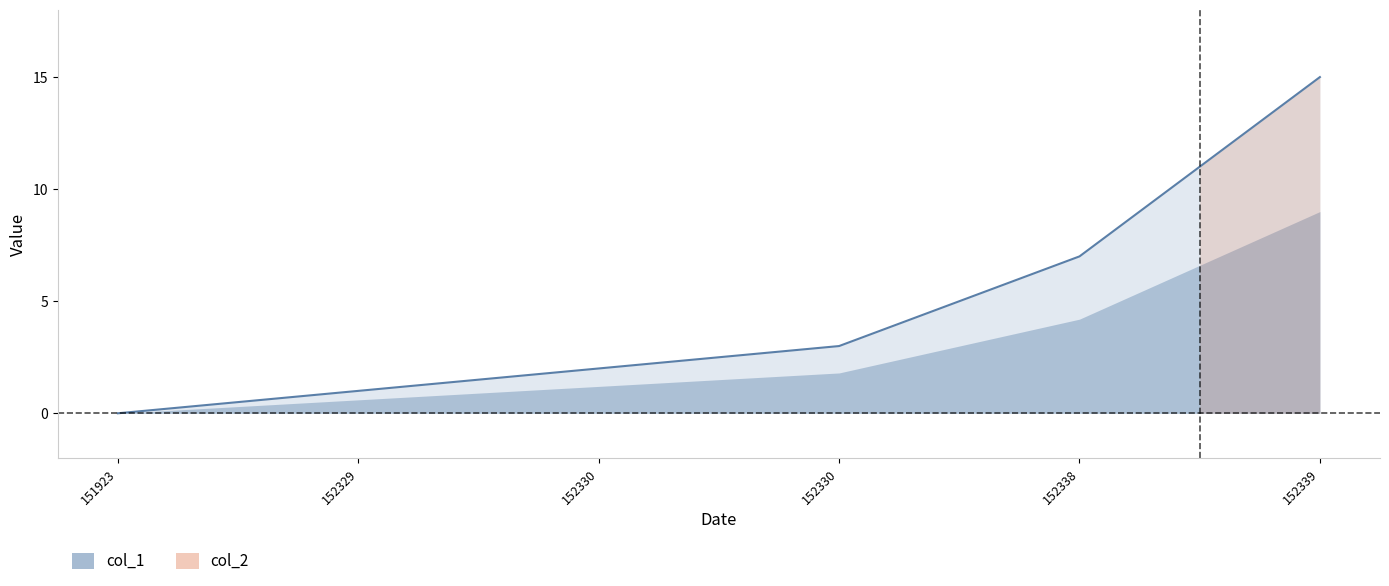

What is the average value?

5